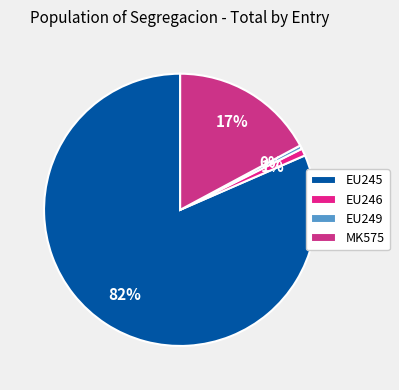

To the nearest percent, what percentage of the pie is MK575?

17%